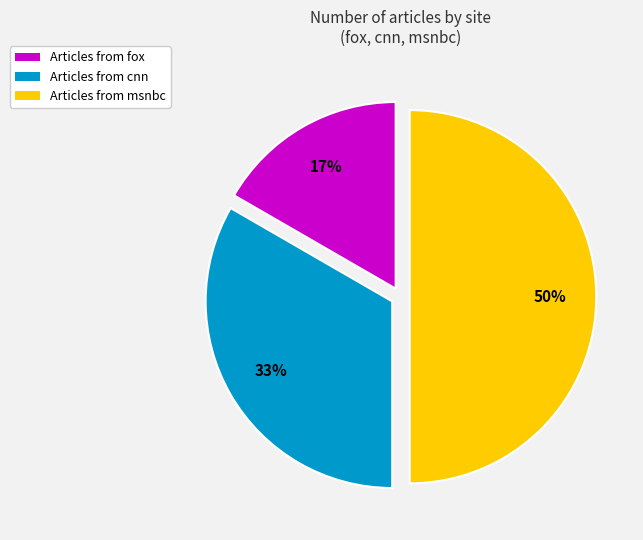

What is the ratio of the value at Articles from msnbc to the value at Articles from cnn?

1.5